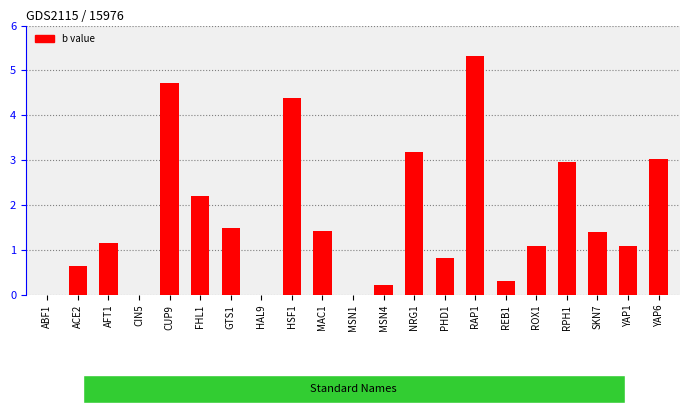

Are the bars horizontal?

No